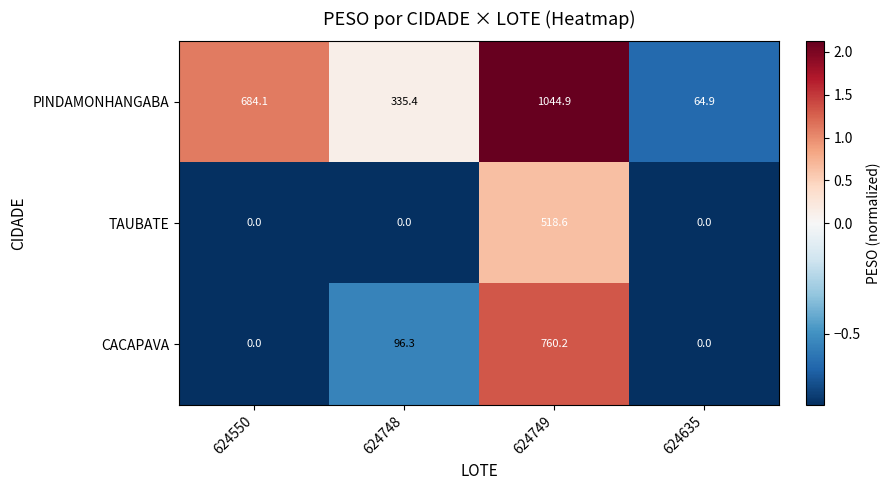

How many positive values does the TAUBATE series have?

1